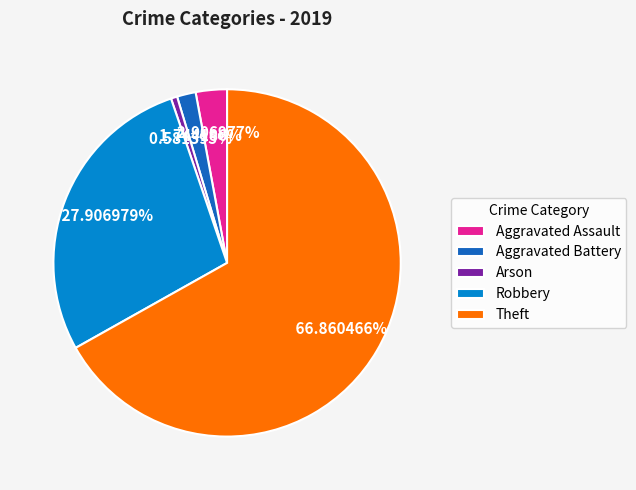

Is it true that Arson is 1% of the pie?

True